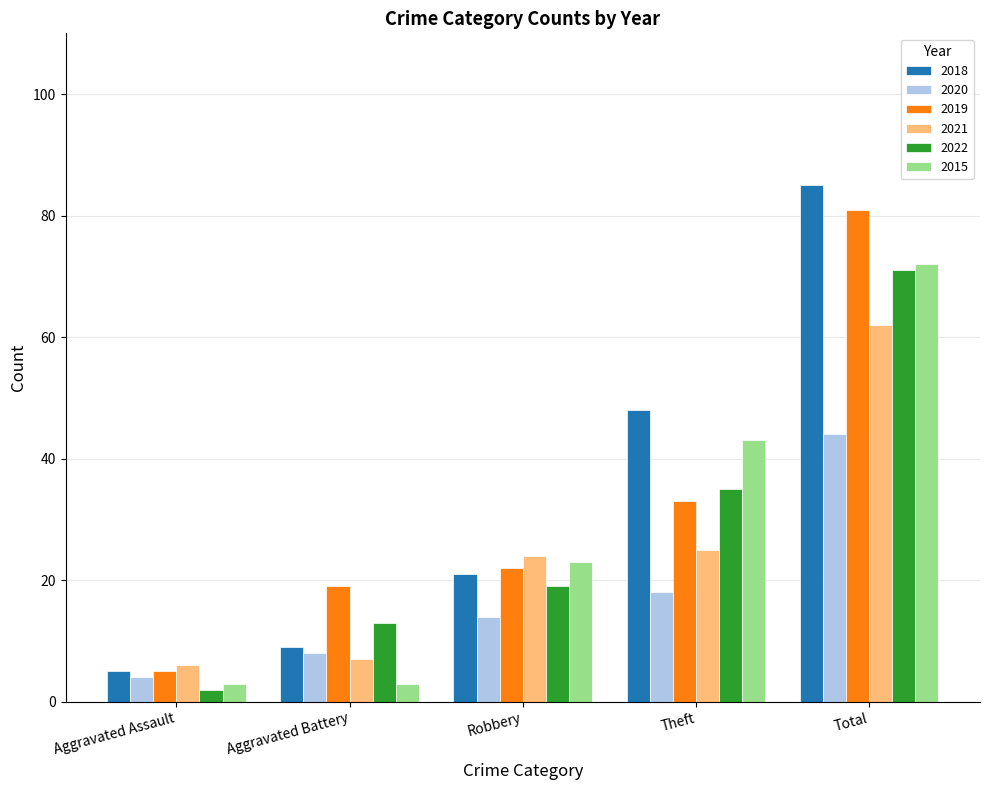

At Total, list the series in order from smallest to largest.

2020, 2021, 2022, 2015, 2019, 2018